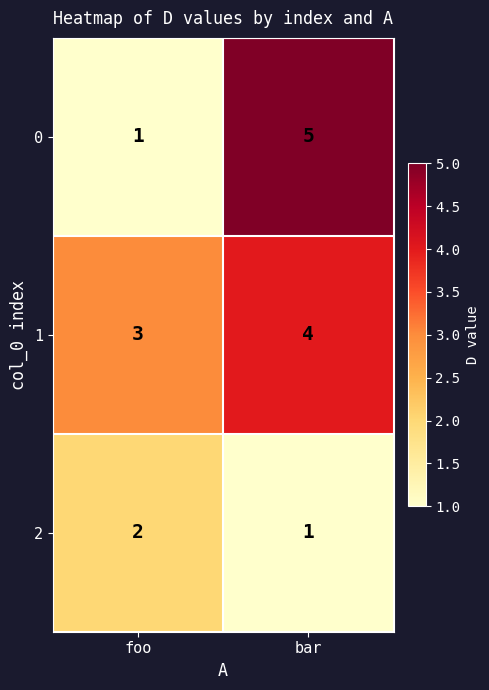

At which label does 0 reach its minimum?

foo